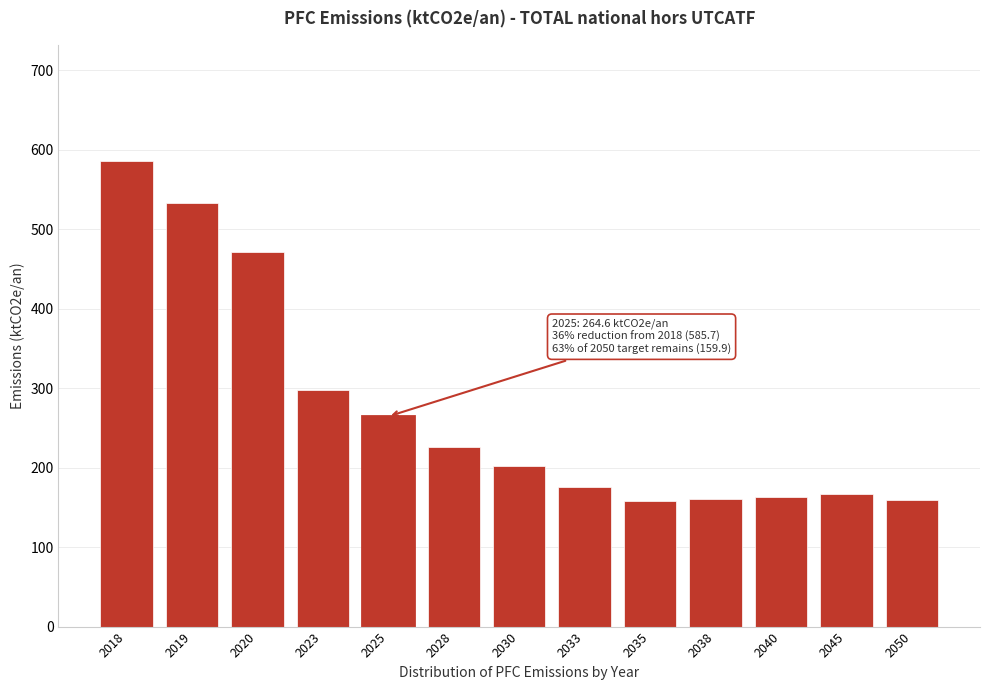

What is the difference between the second highest and minimum values?

375.5